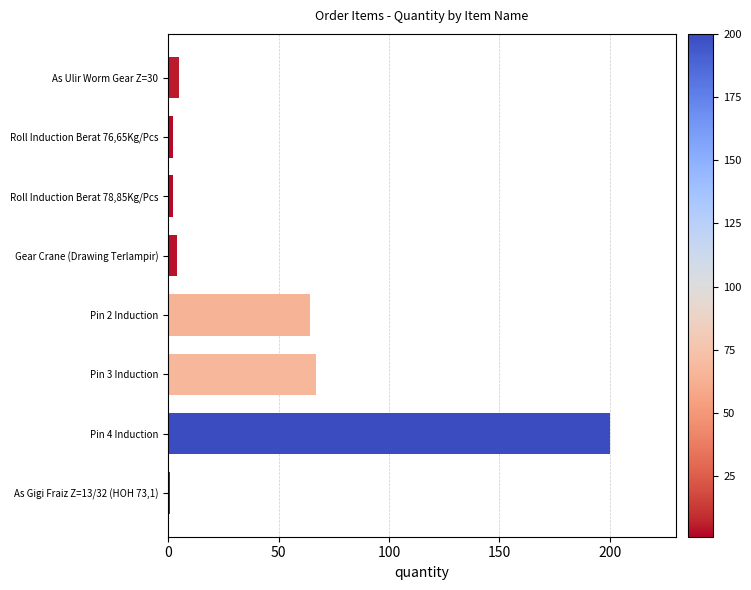

What is the average value?

43